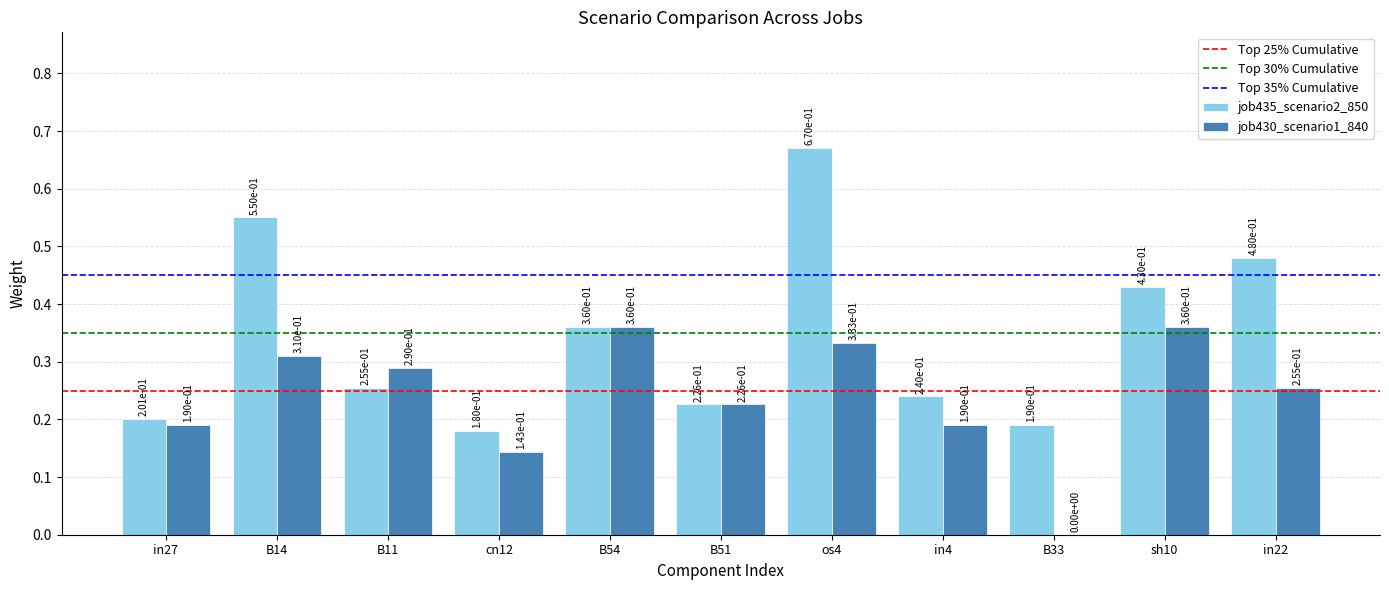

Between cn12 and in22, which series saw the biggest shift?

job435_scenario2_850